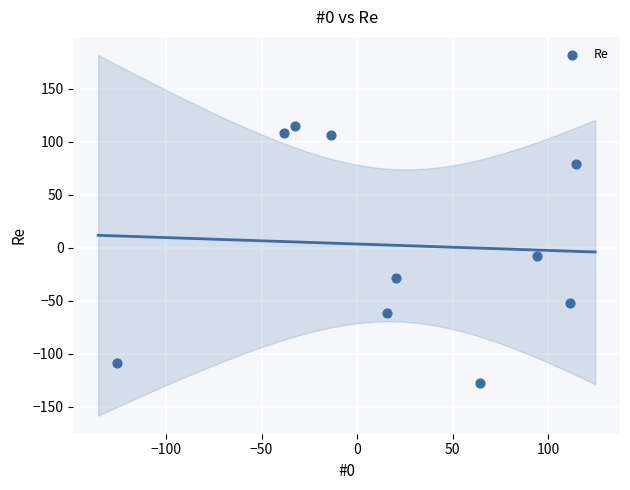

What is the average Y value?

2.2